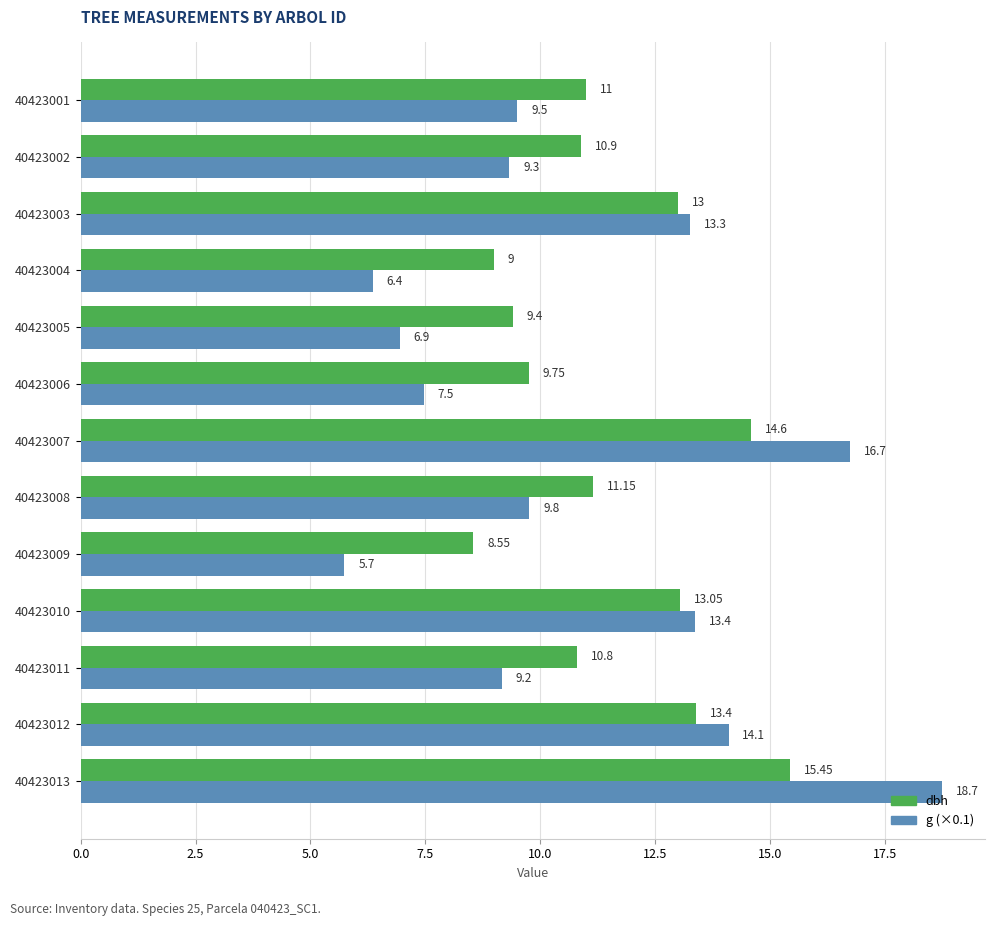

What is the sum of the g (×0.1) values at 40423003 and 40423009?

19.0